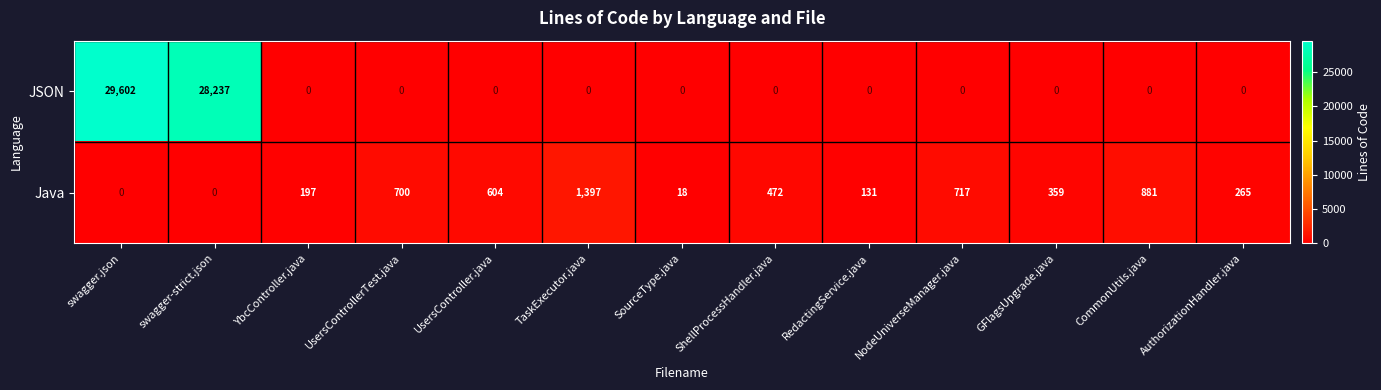

Which label corresponds to the largest value in the chart?

swagger.json